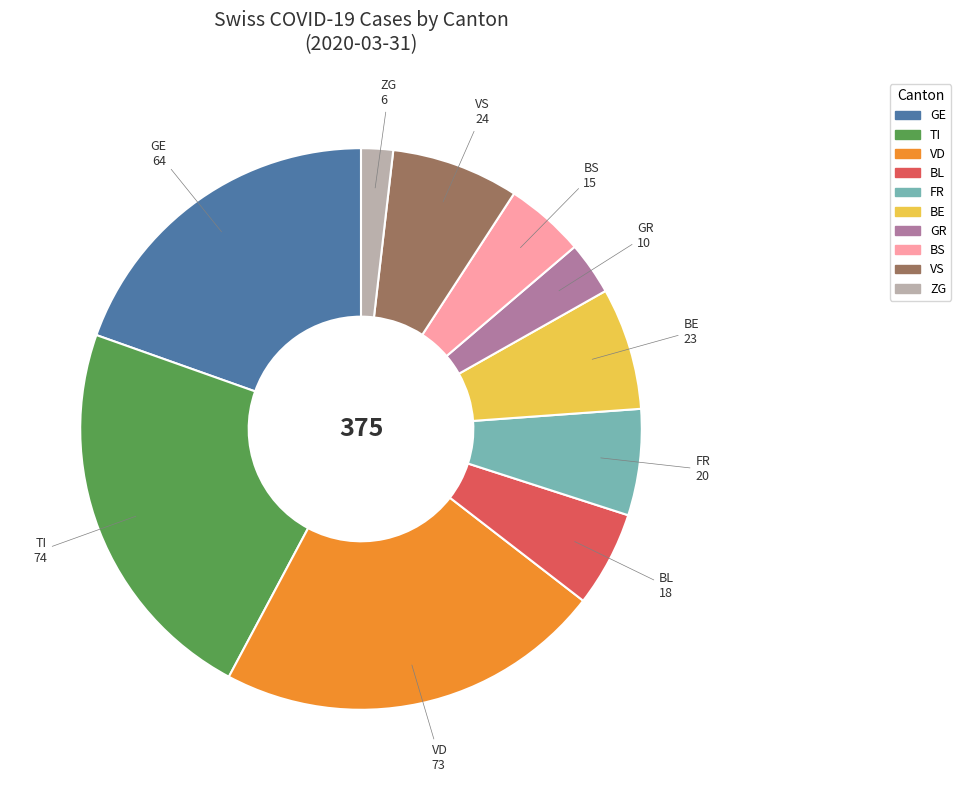

True or false: GE accounts for 11% of the total.

False